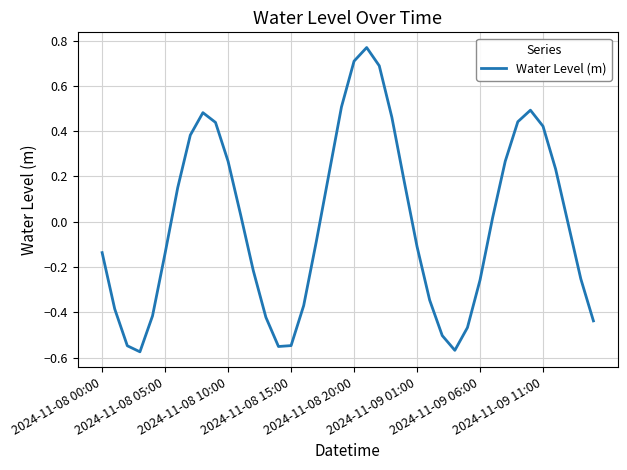

What is the difference between the maximum and minimum values?

1.3